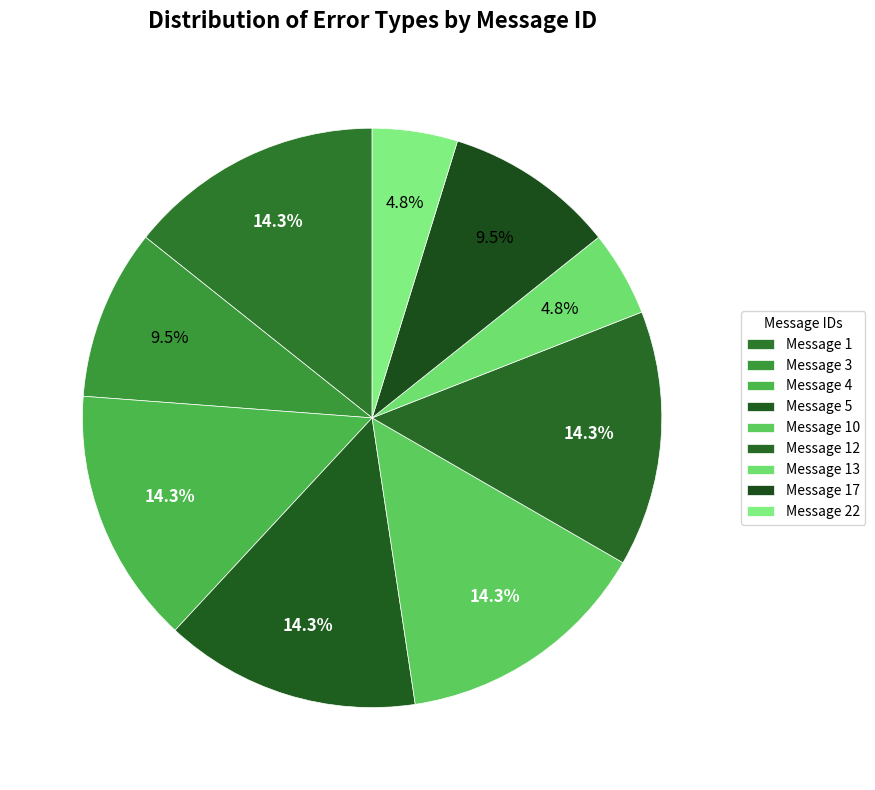

Count the number of slices in the pie.

9